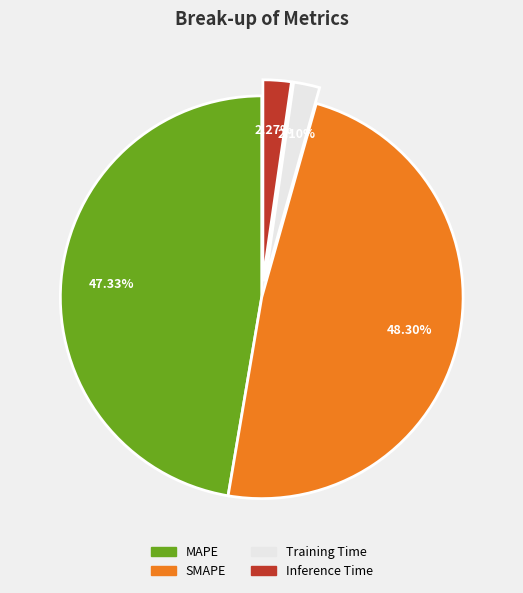

True or false: MAPE accounts for 58% of the total.

False